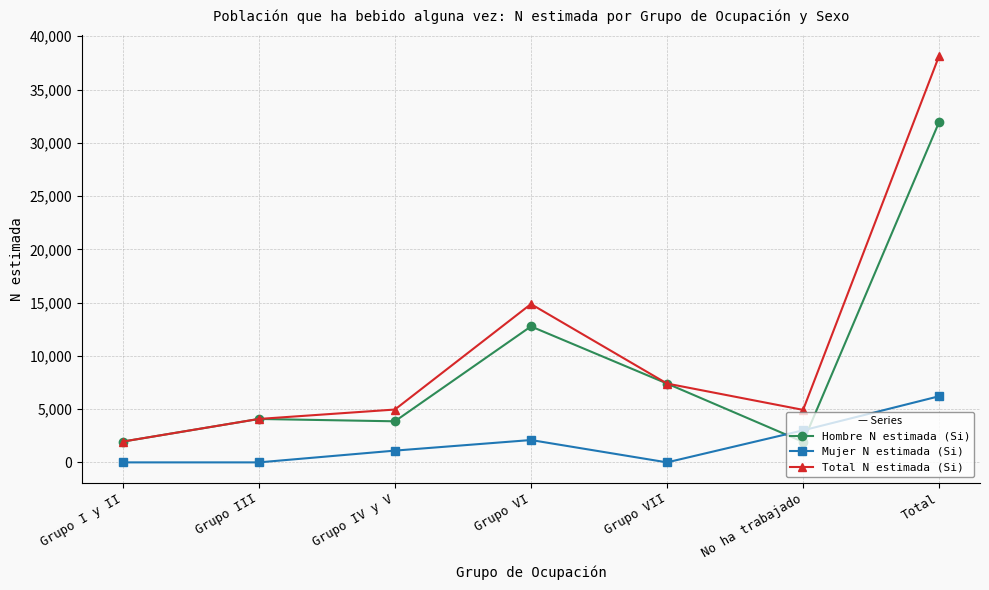

In Hombre N estimada (Si), how many points are lower than both neighbors (excluding endpoints)?

2